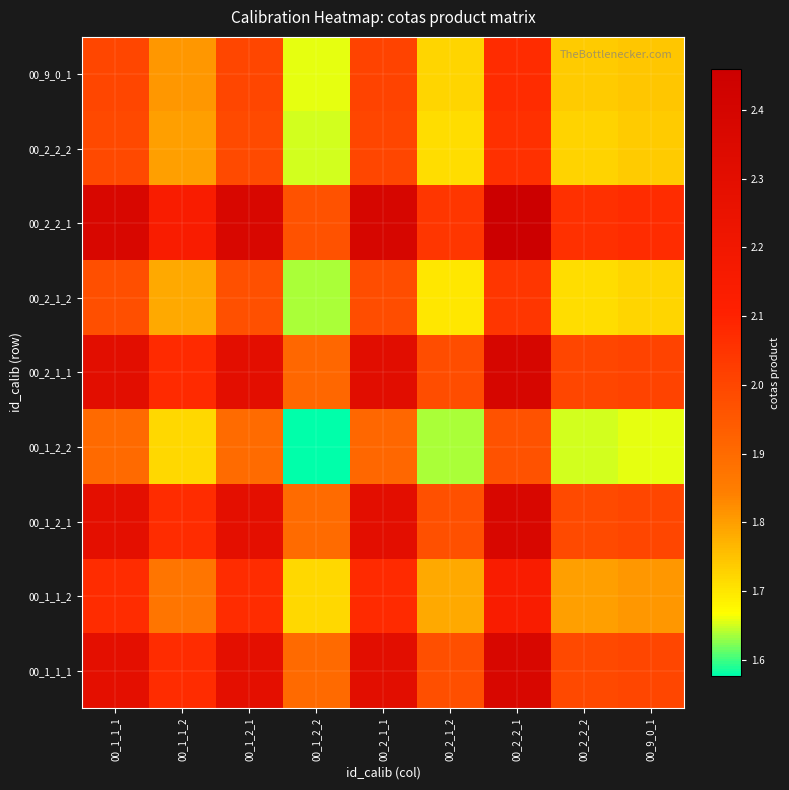

Rank the series at 00_2_1_1 from highest to lowest value.

00_2_2_1, 00_2_1_1, 00_1_1_1, 00_1_2_1, 00_1_1_2, 00_9_0_1, 00_2_2_2, 00_2_1_2, 00_1_2_2